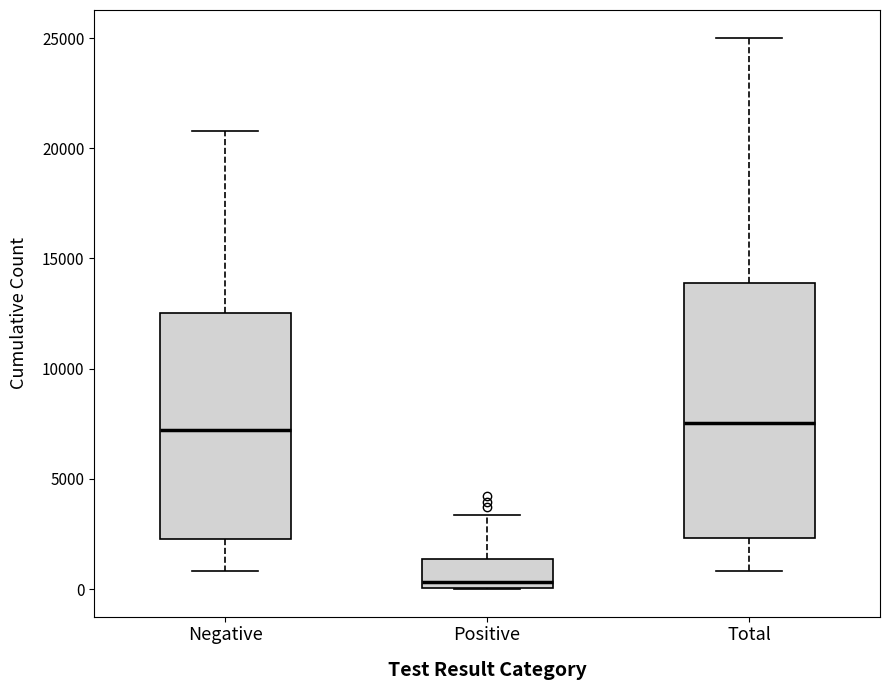

Where does the upper whisker of the box for Total end on the y-axis? The values are not printed on the chart, so give them approximately, as read against the axis.

25000